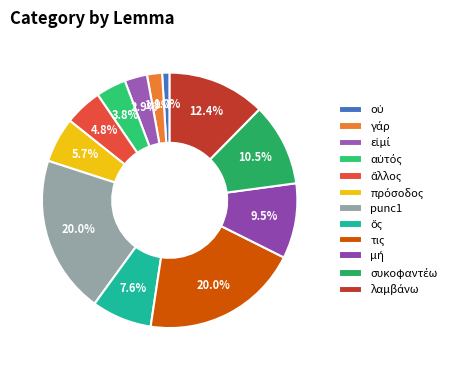

Which slice is the largest?

punc1